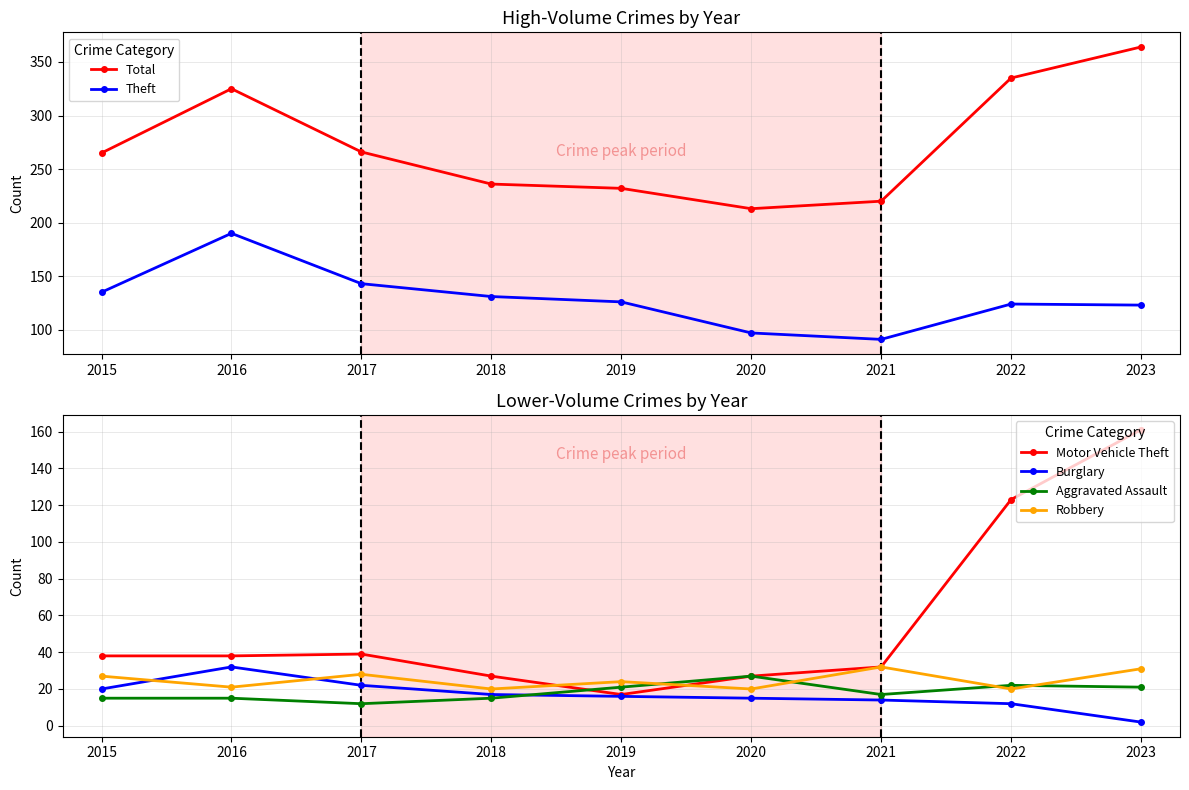

Read the Total value at 2021, to the nearest 5.

220